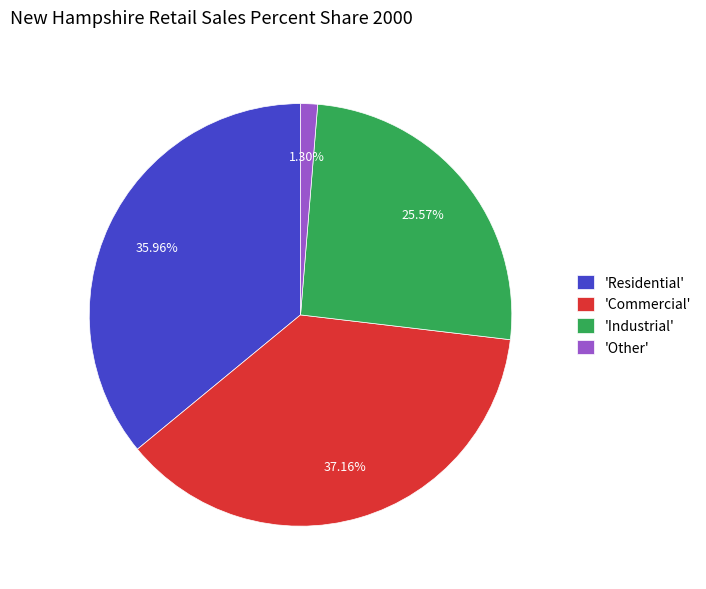

What is the smallest slice in the pie chart?

'Other'